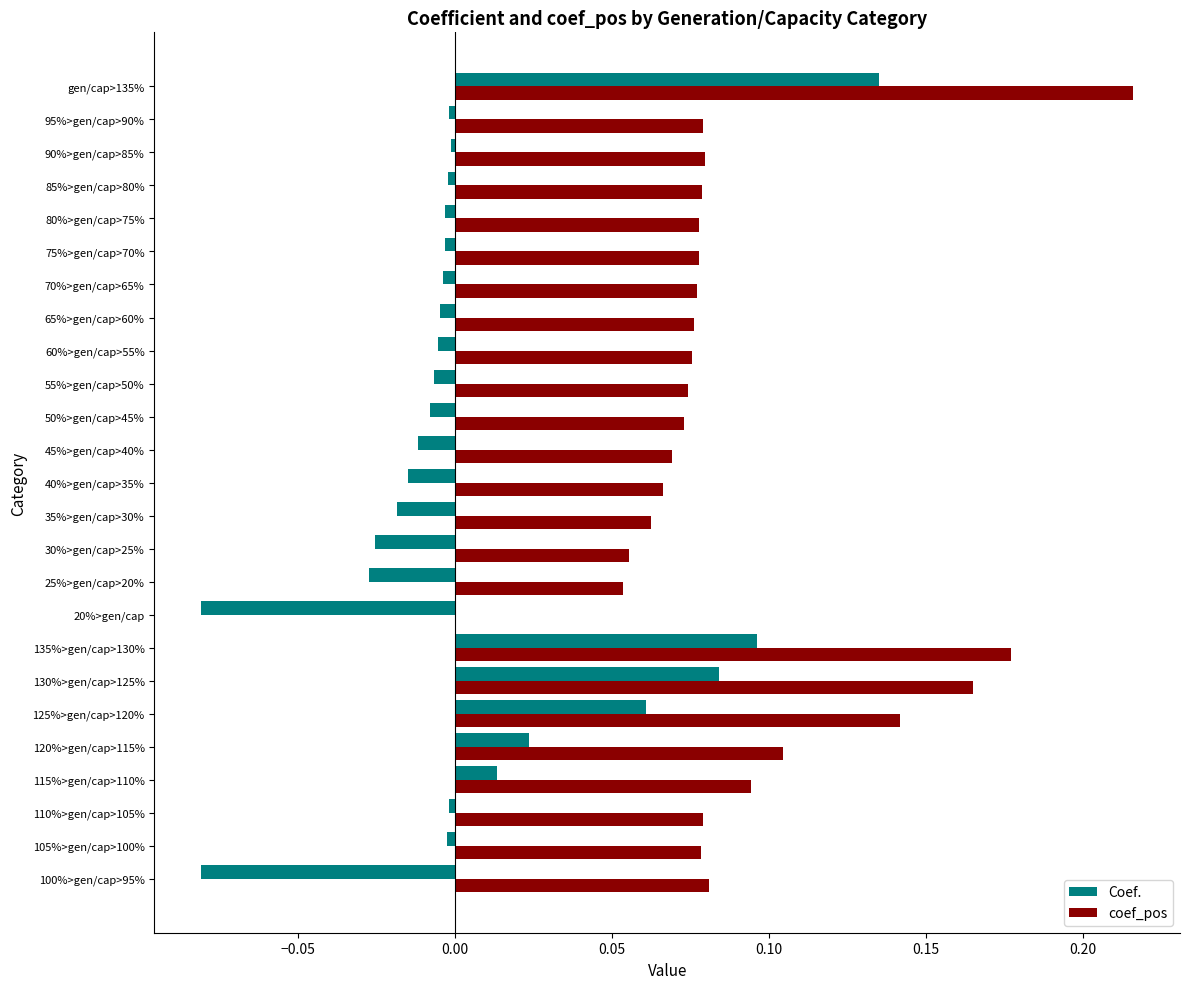

Which category has the highest value in the Coef. series?

gen/cap>135%